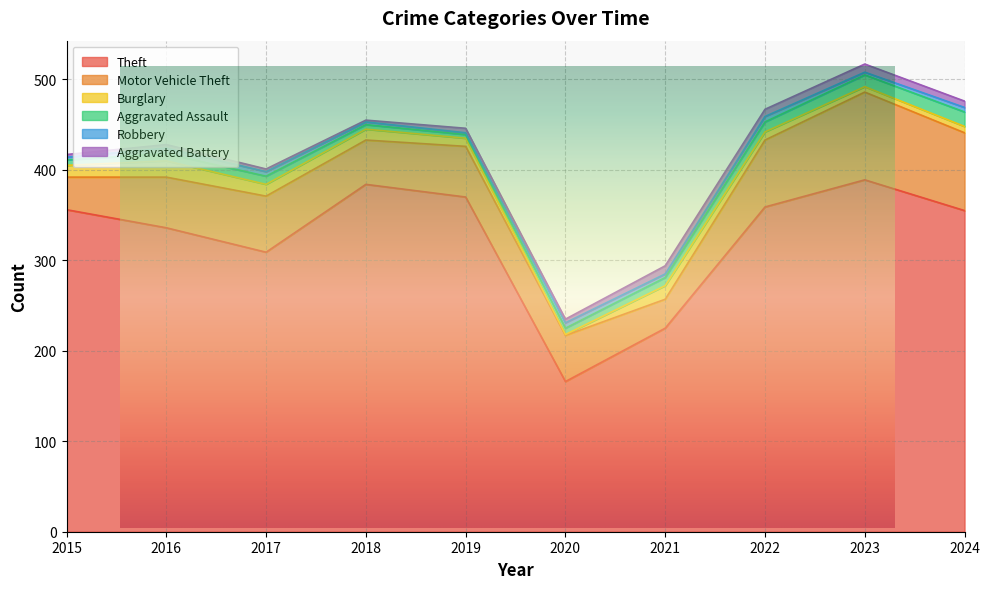

Where do Burglary and Aggravated Assault first cross each other?

2019 and 2020